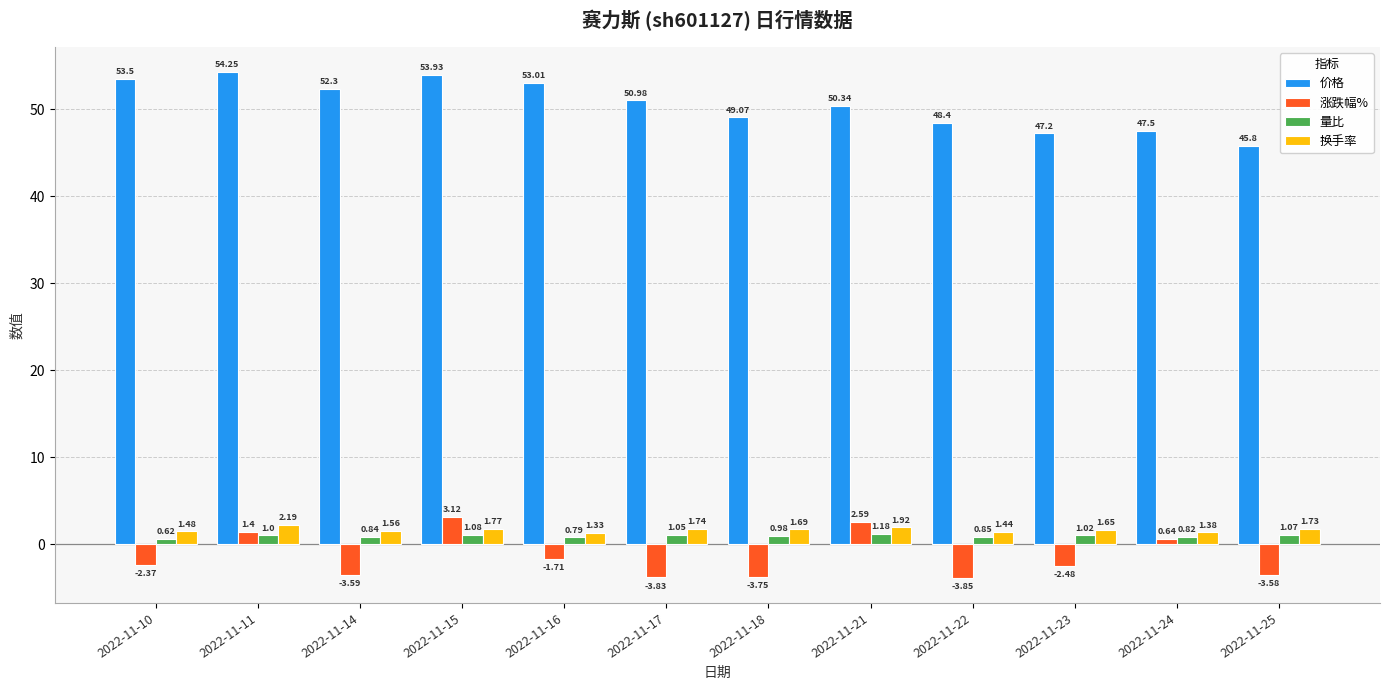

At which category is the sum across all series the highest?

2022-11-15